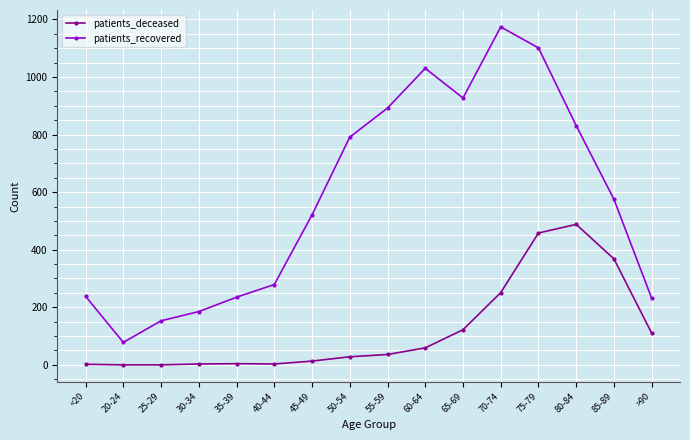

At which category does patients_recovered reach its first local peak?

60-64